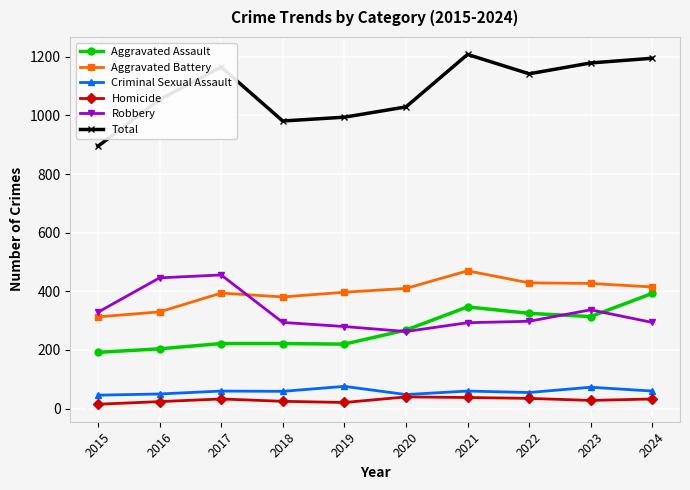

What is the total value across all series at 2017?

2330